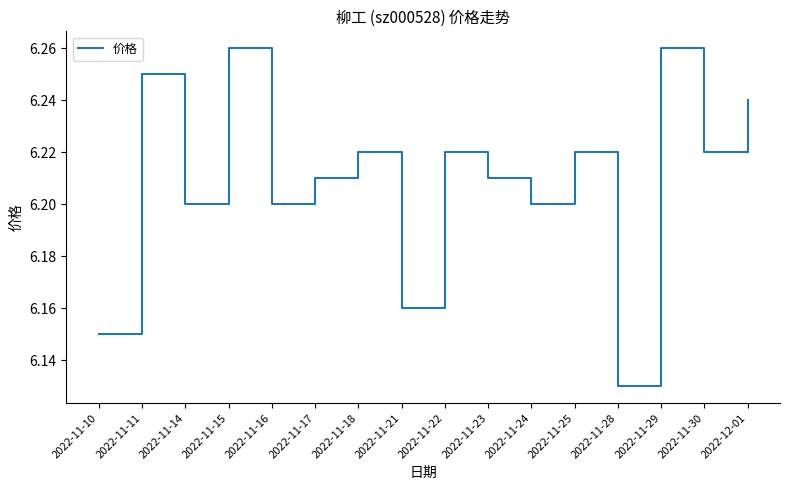

What is the ratio of the value at 2022-11-21 to the value at 2022-11-29?

1.0